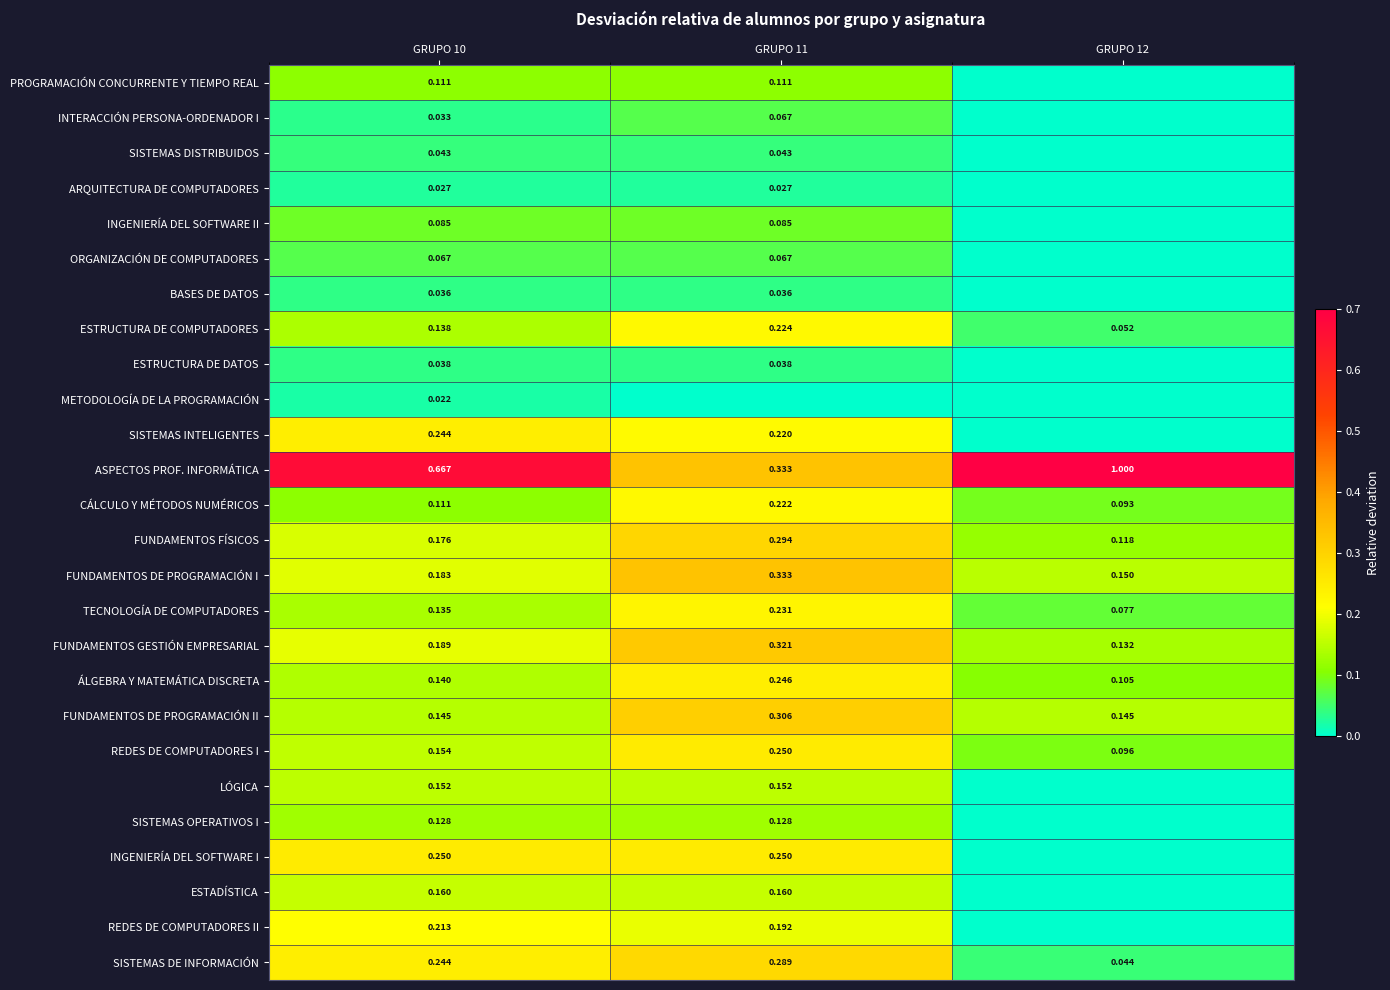

Is the value of LÓGICA at GRUPO 10 greater than the value of SISTEMAS DISTRIBUIDOS at GRUPO 11?

Yes